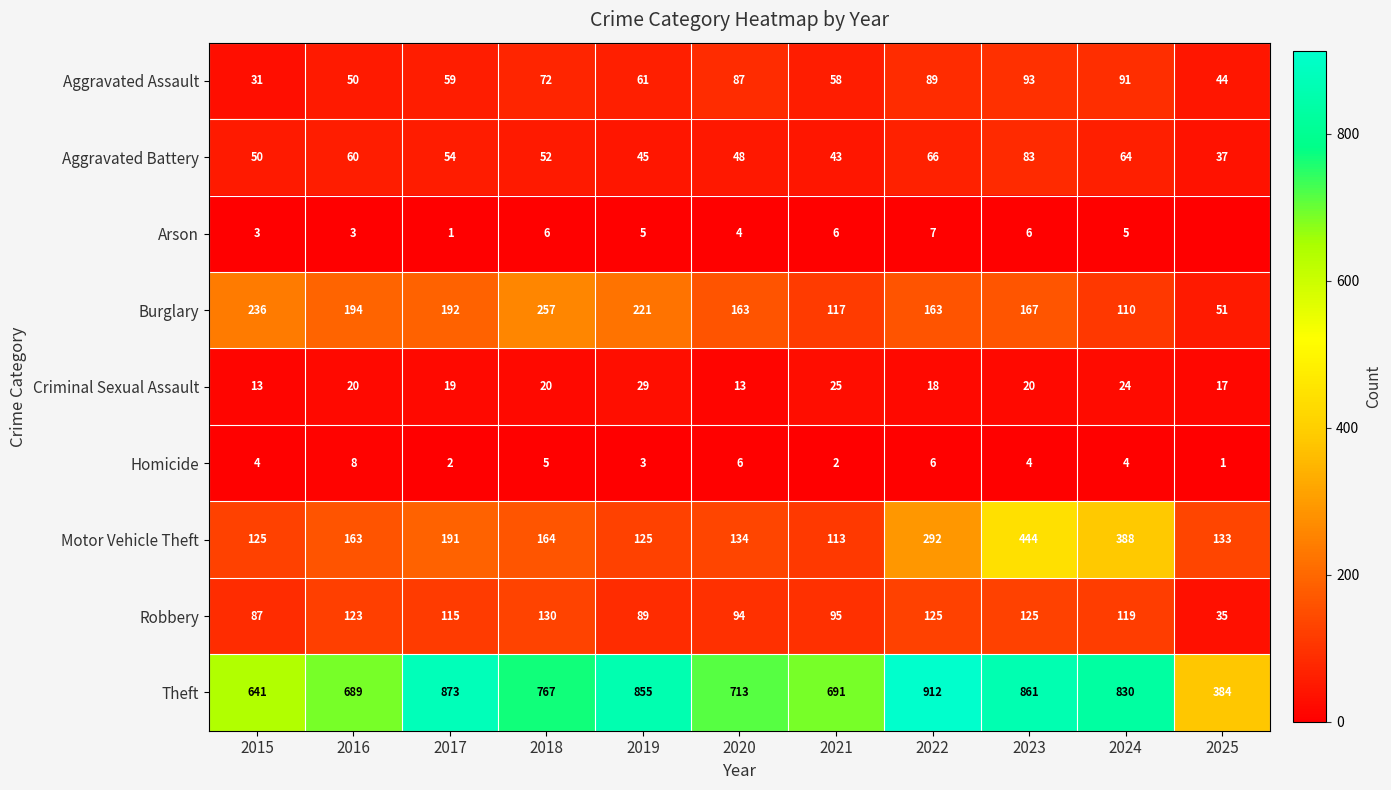

Is the value of Arson at 2024 greater than the value of Burglary at 2025?

No